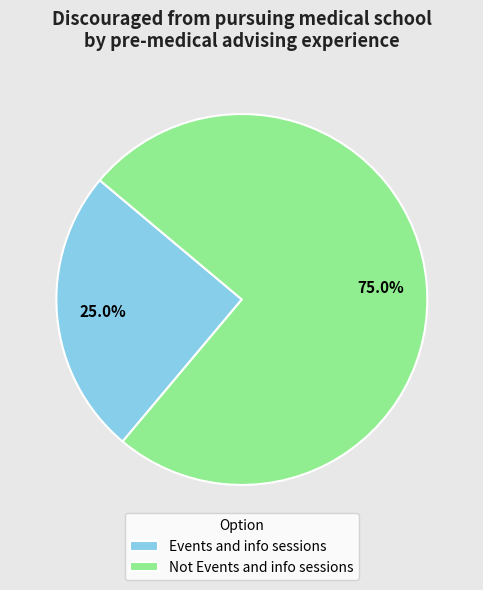

How many segments does this pie chart have?

2